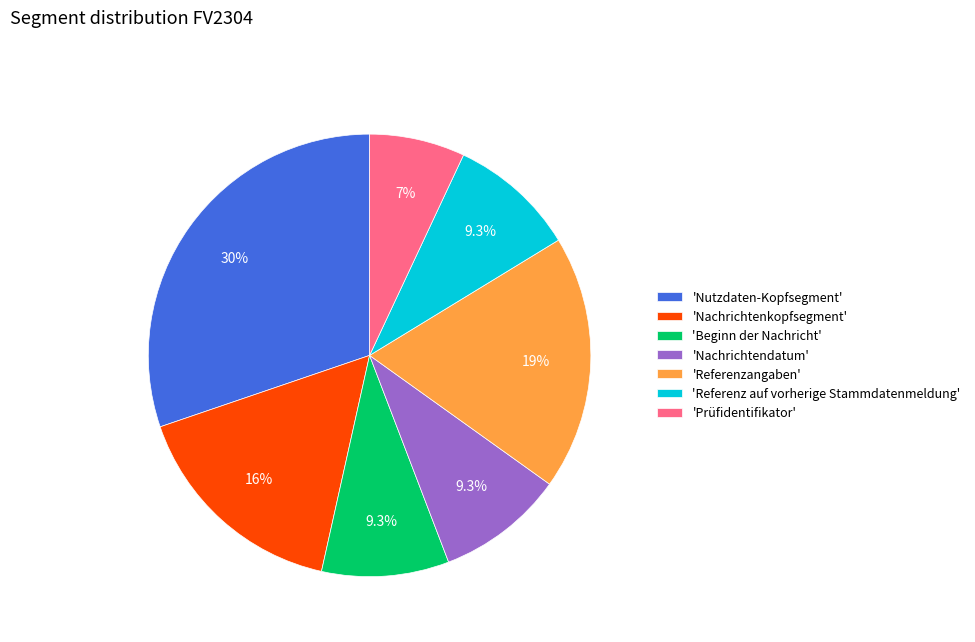

How many segments does this pie chart have?

7